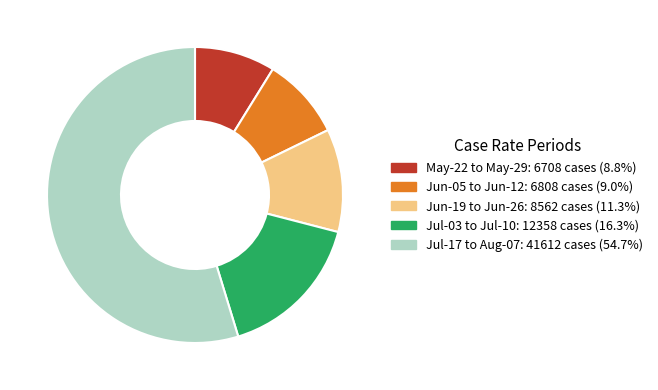

Is there any slice that represents more than half of the pie?

Yes